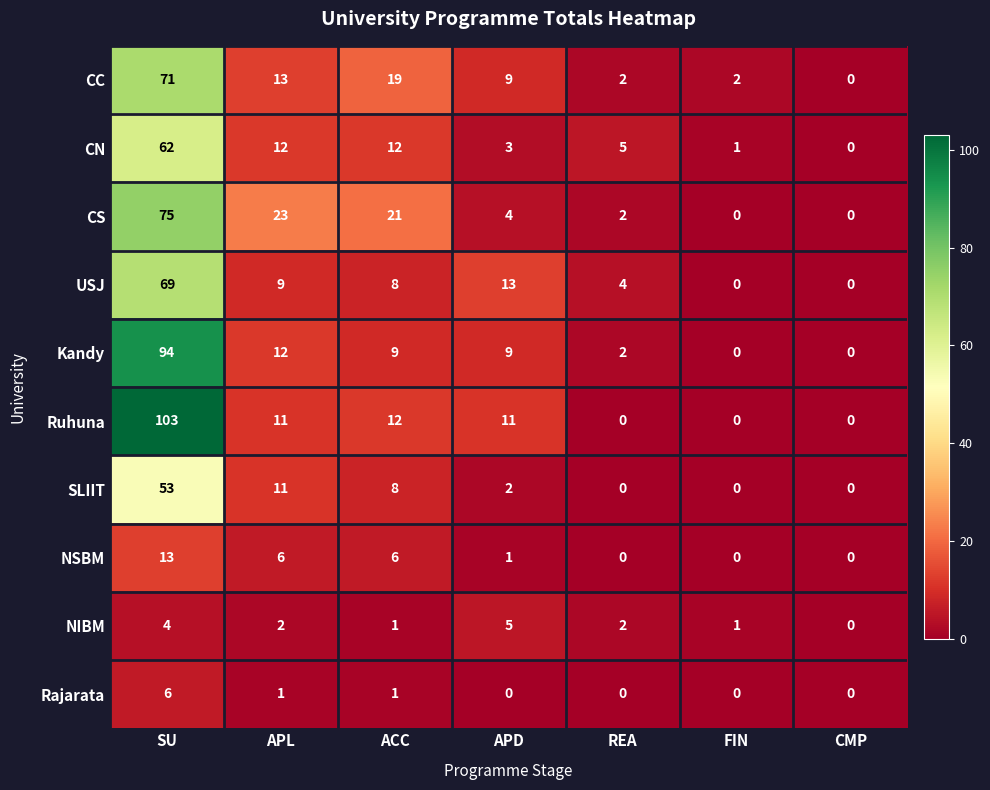

Rank the series by their maximum value, from highest to lowest.

Ruhuna, Kandy, CS, CC, USJ, CN, SLIIT, NSBM, Rajarata, NIBM